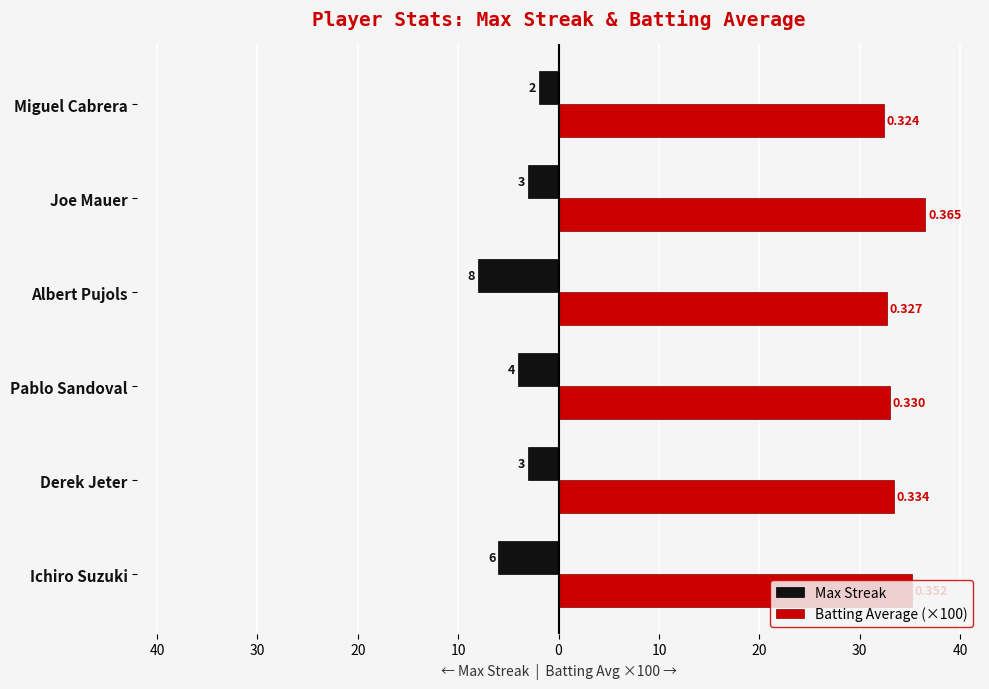

How many series are shown in this chart?

2